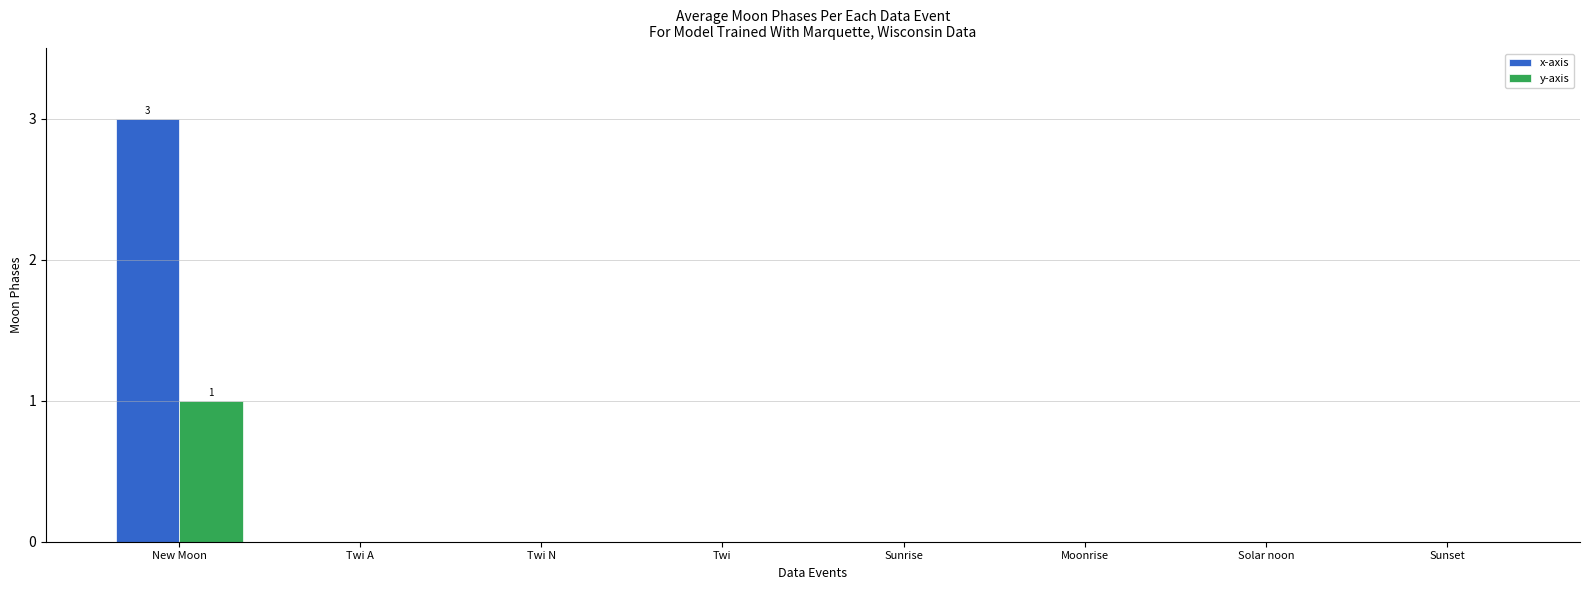

Which category has the highest value in the y-axis series?

New Moon